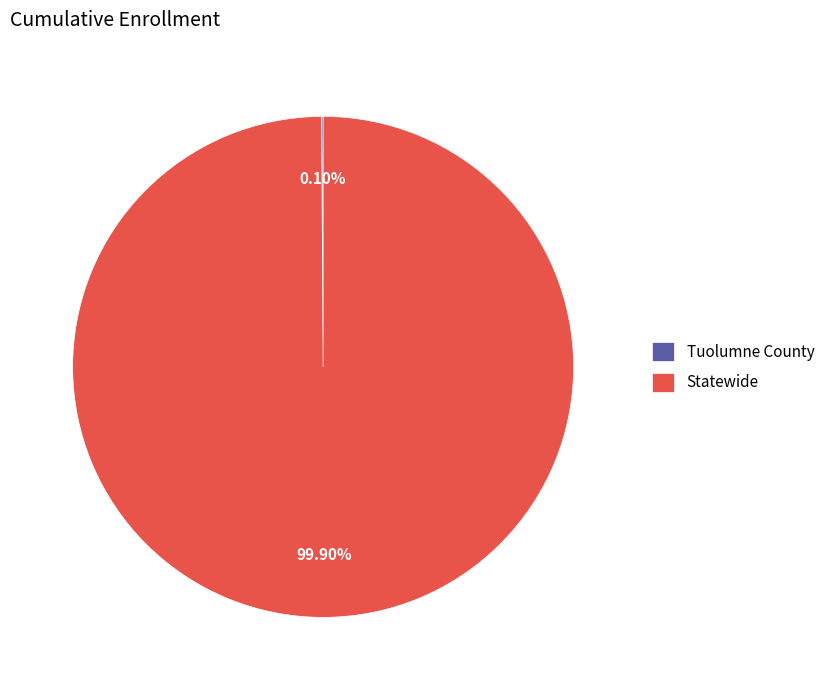

Which category has the biggest portion of the pie?

Statewide